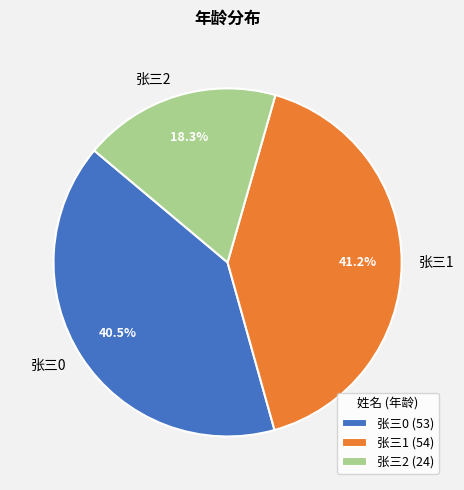

To the nearest percent, what is the difference between the largest and smallest slice percentages?

23%